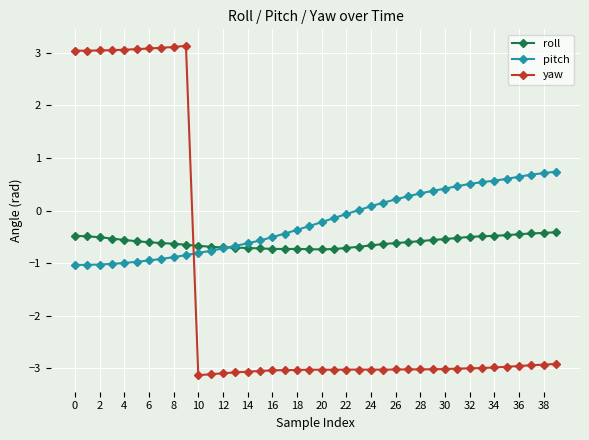

At how many categories does at least one series exceed 2?

10